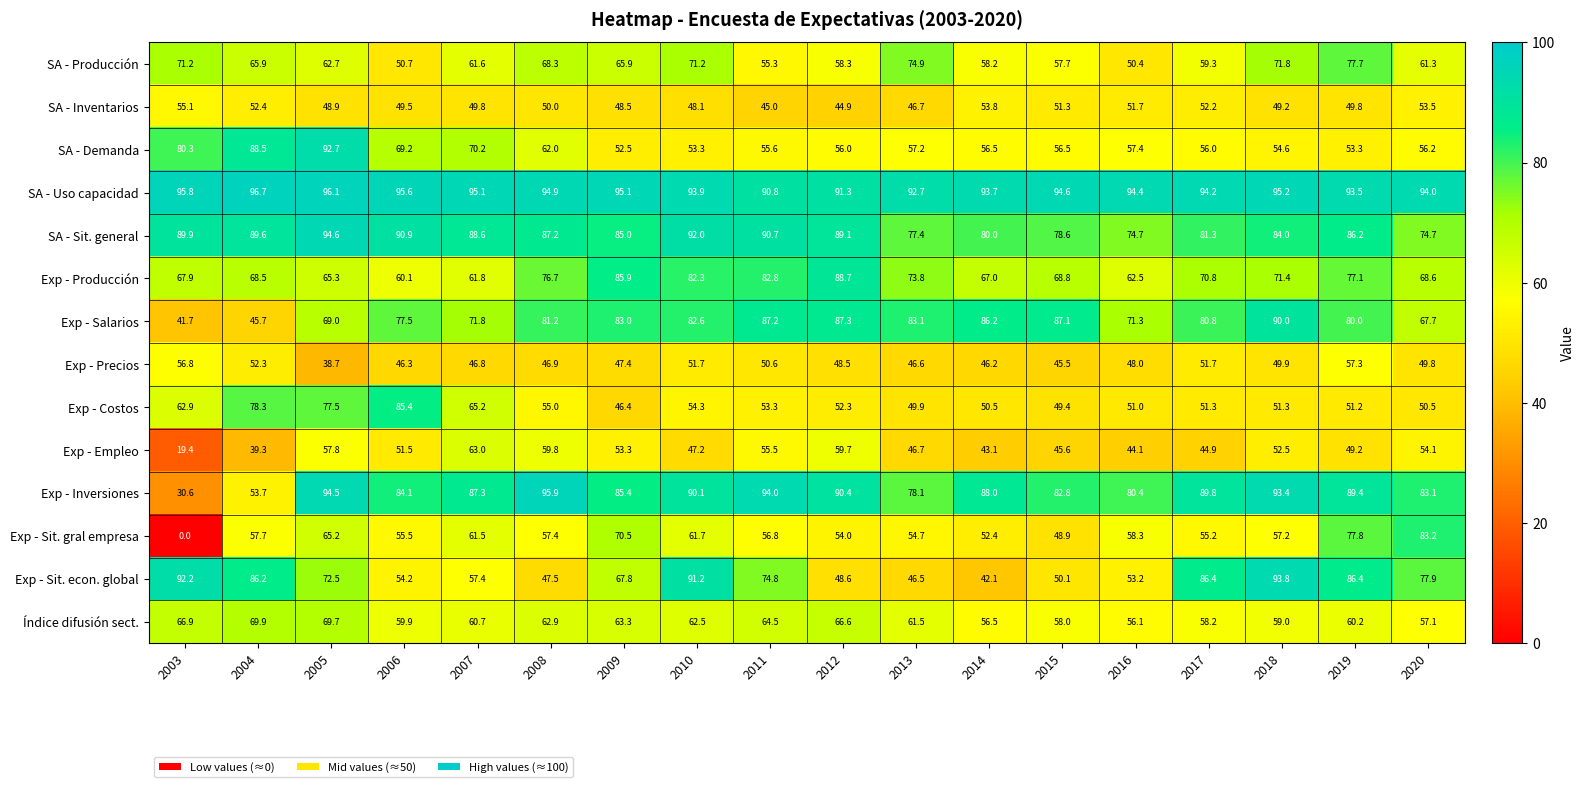

The value of SA - Demanda at 2009 is 52.5. True or false?

True